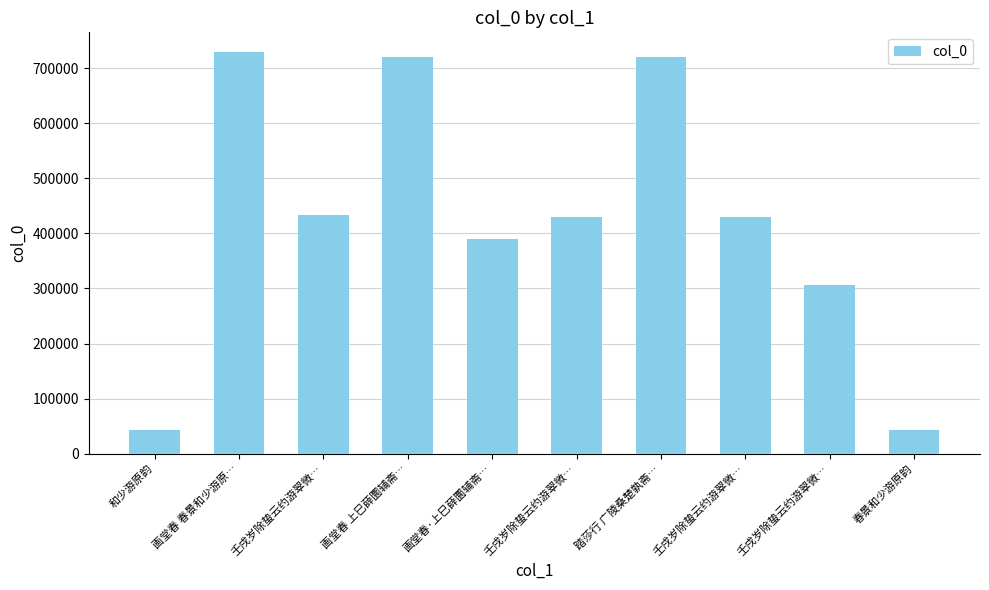

What is the minimum value shown in the chart?

42935